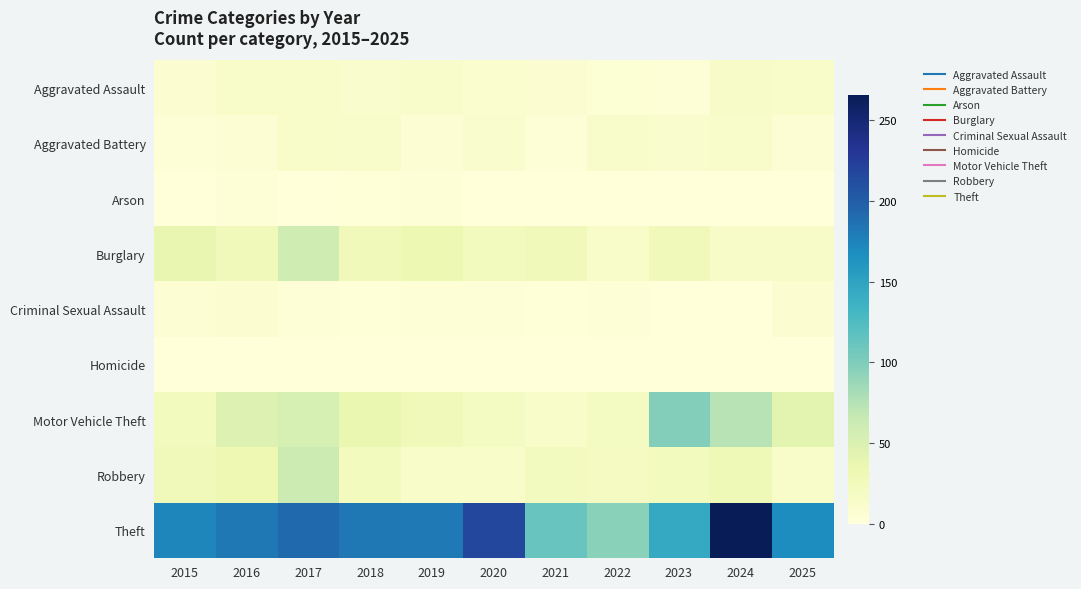

How many distinct data groups are displayed?

9